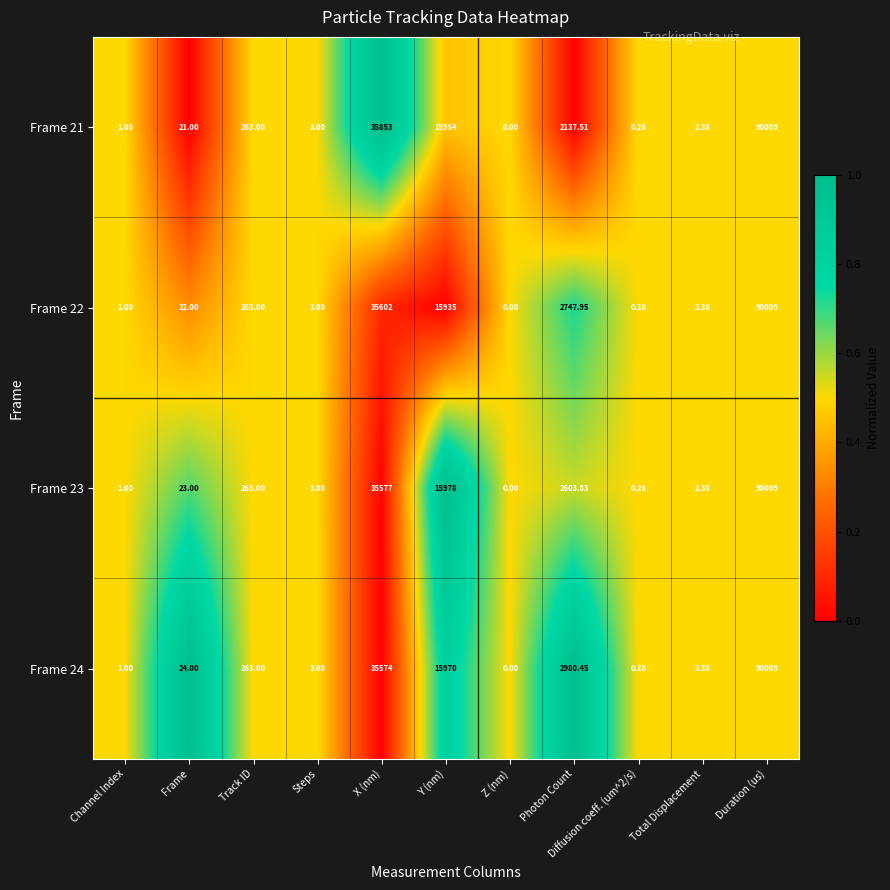

At which label is Frame 24 closest to 45004?

X (nm)